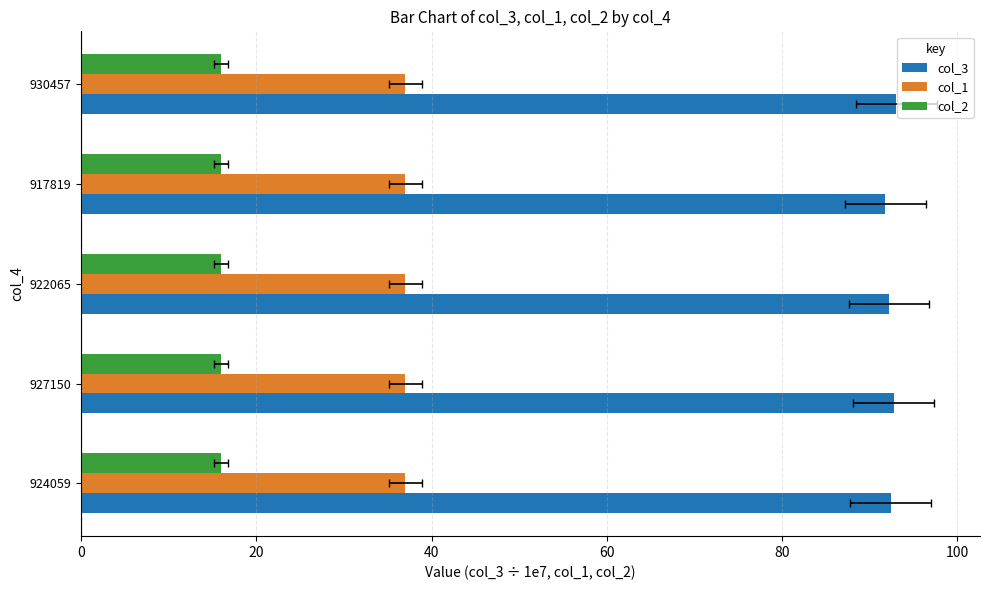

What is the highest value of the col_3 series?

93.0